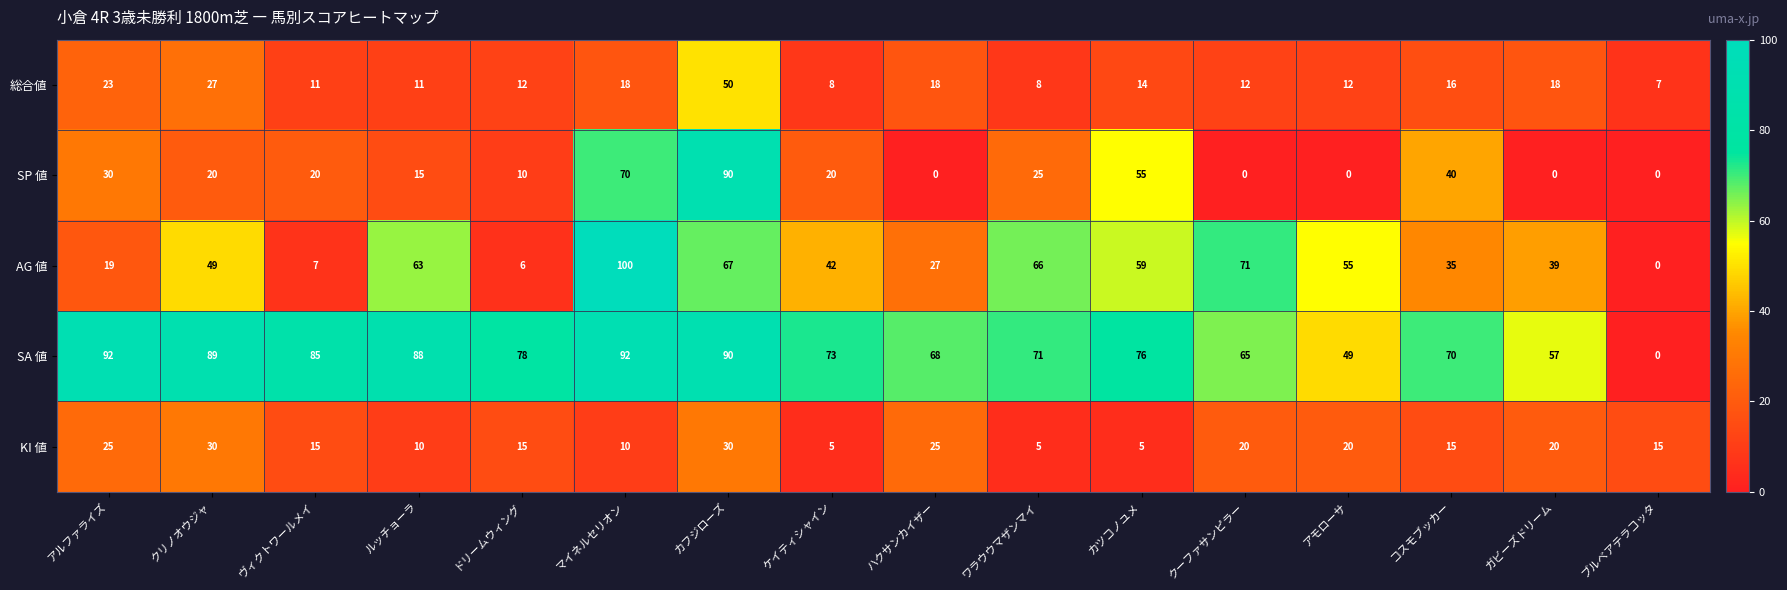

True or false: KI 値 has a value of 10 at マイネルセリオン.

True